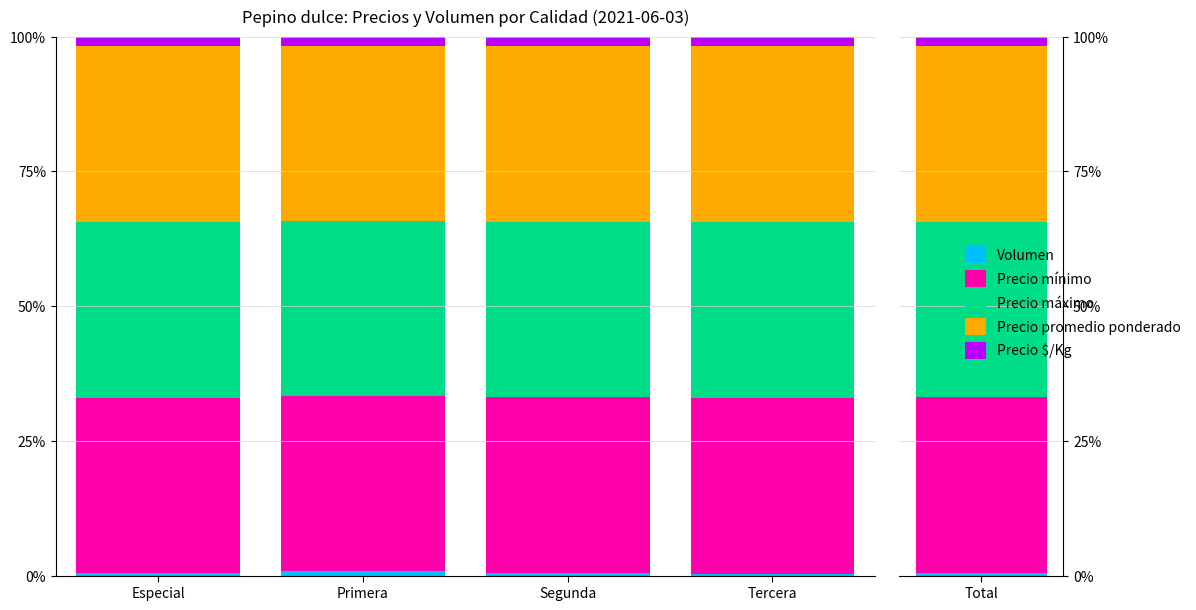

Is it true that Precio $/Kg equals 1.8 at Tercera?

True